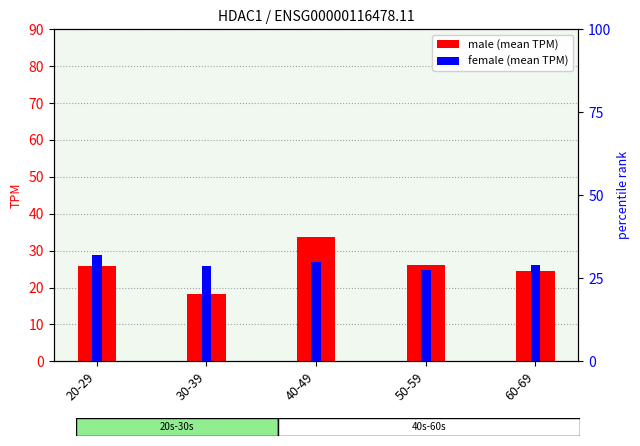

What is the sum of all female values?

132.4